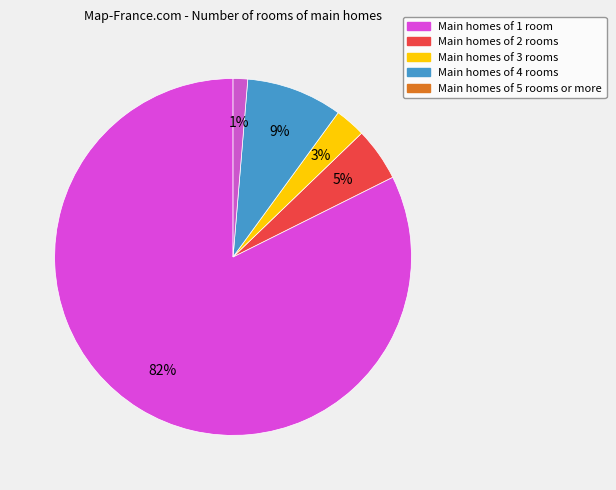

Count the number of slices in the pie.

5